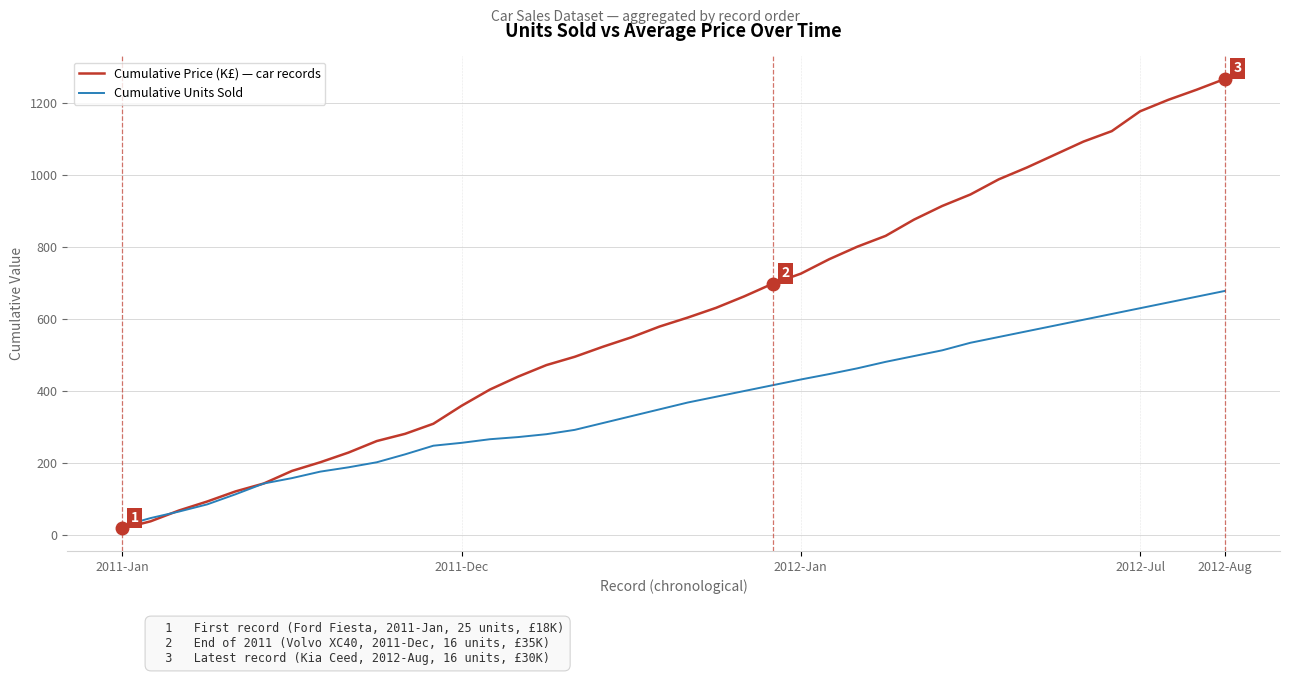

List the series in order of their peak value, lowest first.

Cumulative Units Sold, Cumulative Price (K£) — car records